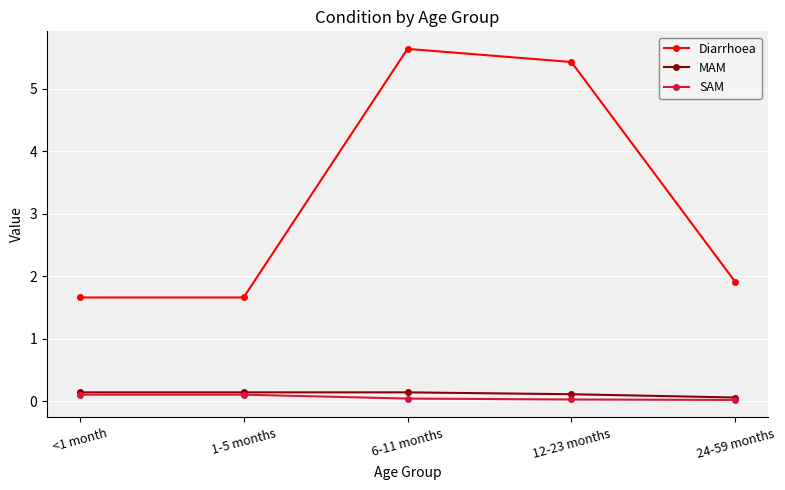

At which label is Diarrhoea closest to 3?

24-59 months